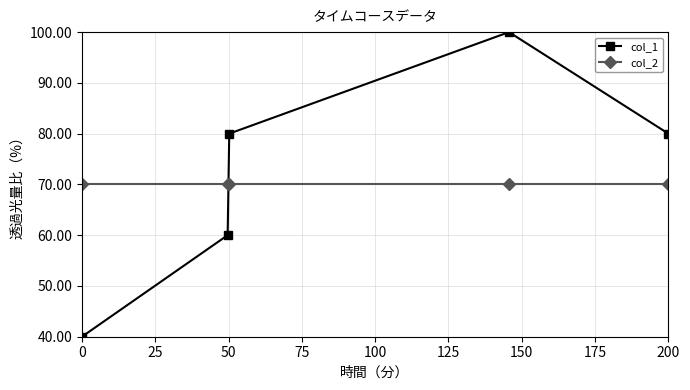

Count the number of categories in the chart.

5